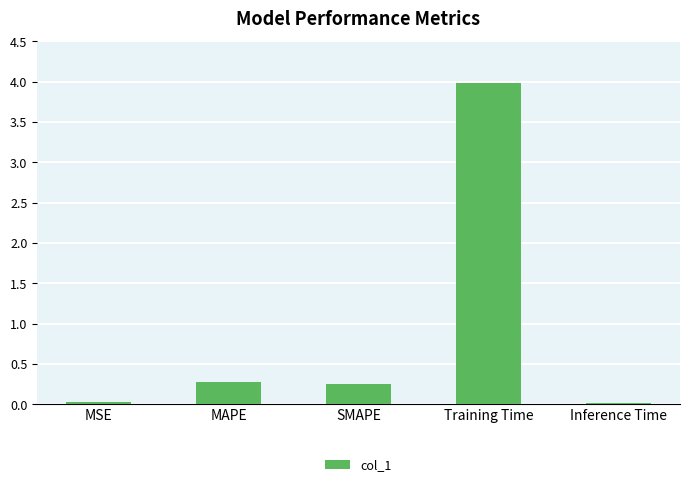

Which category has the highest value across all series?

Training Time